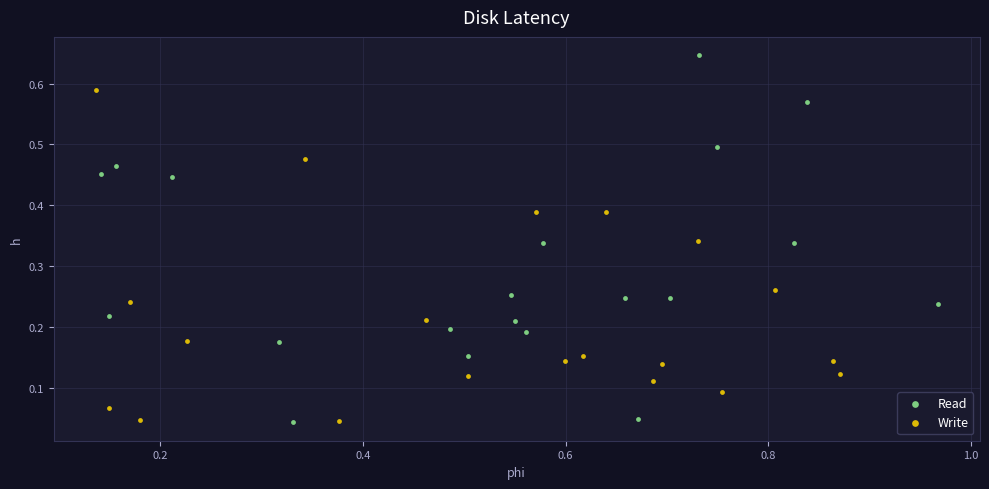

Which series has the largest Y range (max minus min)?

Read